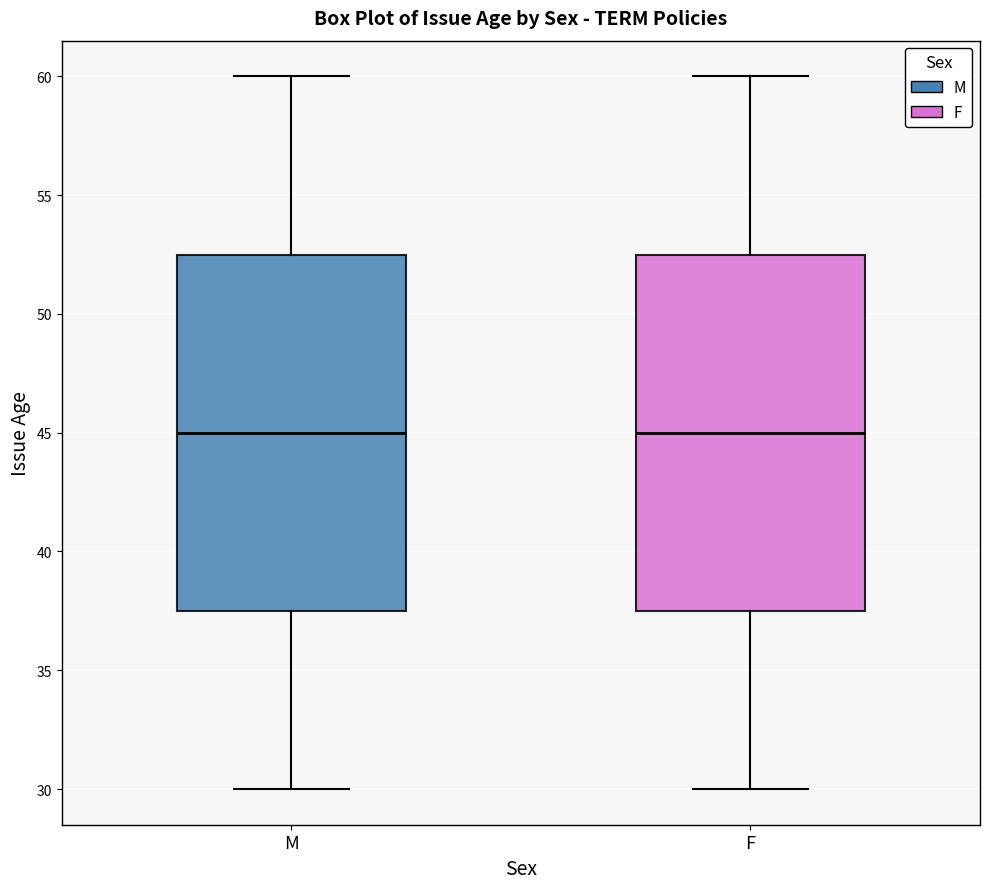

Where is the upper edge of the box for F on the y-axis? The values are not printed on the chart, so give them approximately, as read against the axis.

52.5